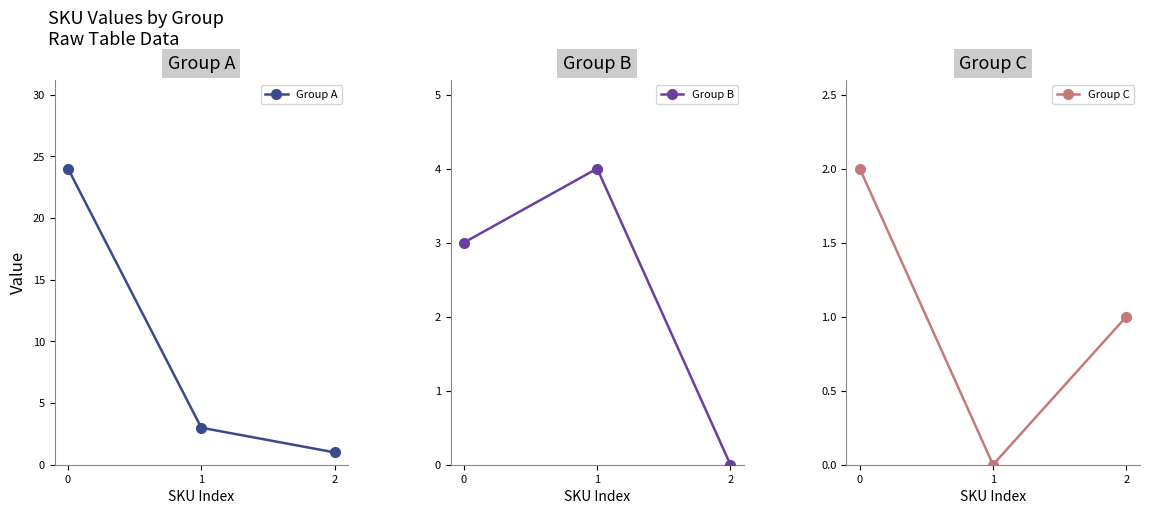

What are all the series names shown in the legend?

Group A, Group B, Group C